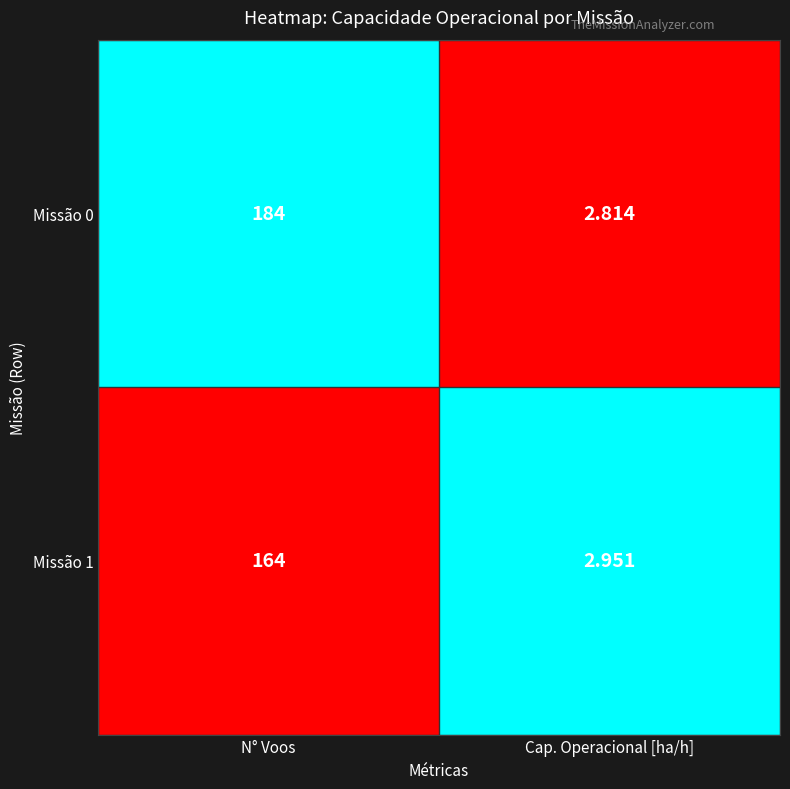

Which series has the largest total across all categories?

Missão 0